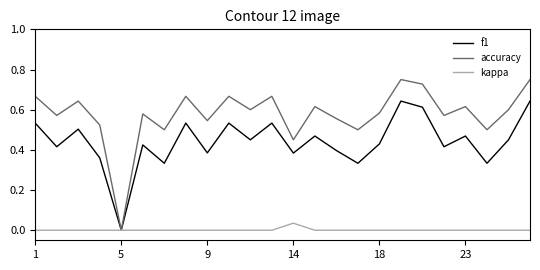

Rank the series by their average value, from lowest to highest.

kappa, f1, accuracy